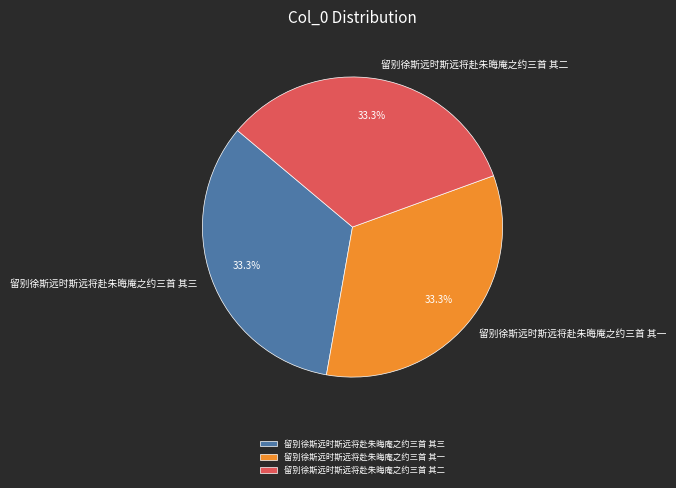

To the nearest percent, what portion does 留别徐斯远时斯远将赴朱晦庵之约三首 其一 represent?

33%